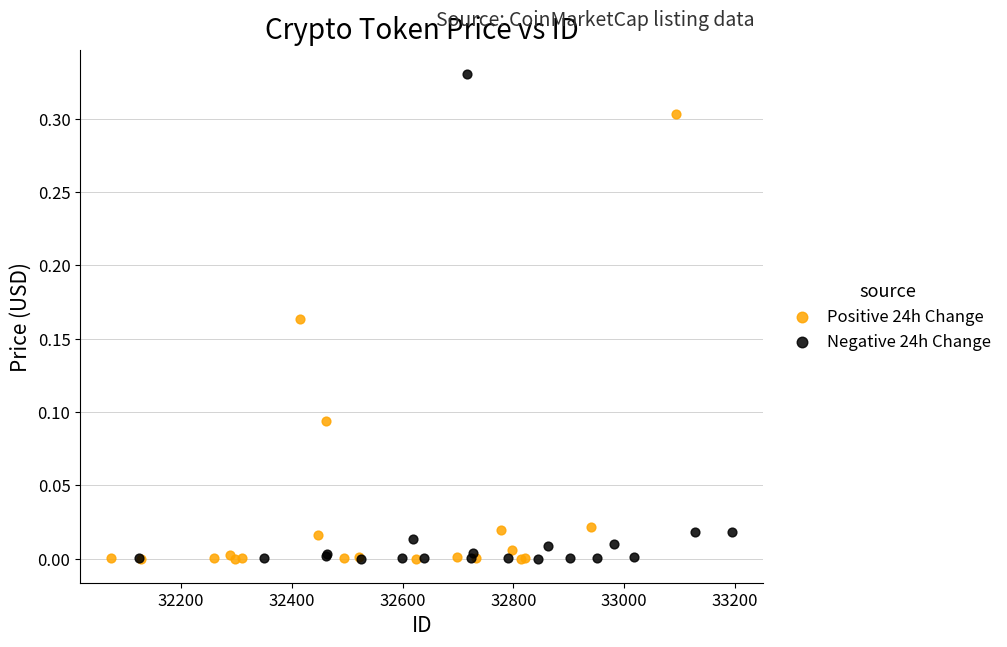

What are all the series names shown in the legend?

Positive 24h Change, Negative 24h Change